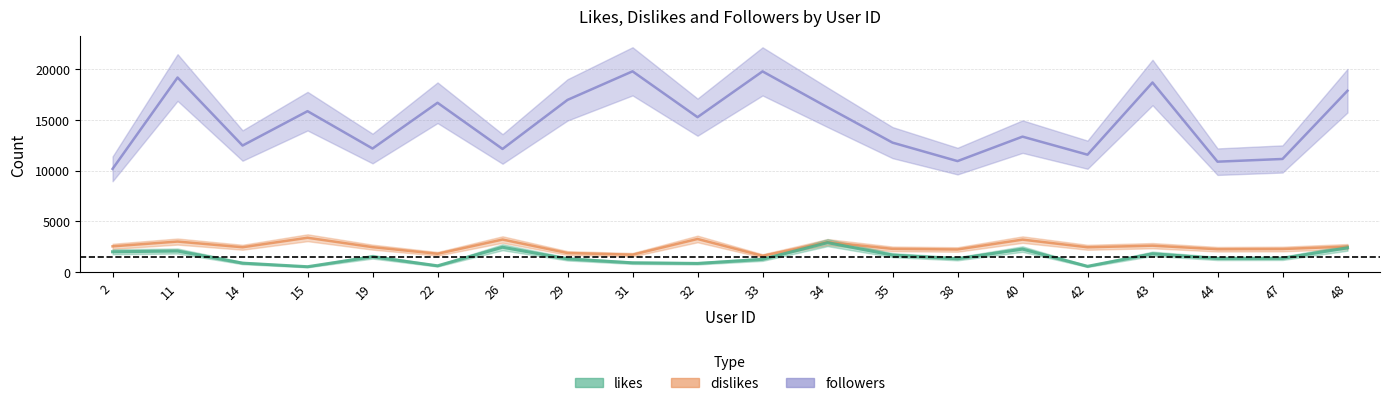

What is the difference between the dislikes values at 19 and 29?

580